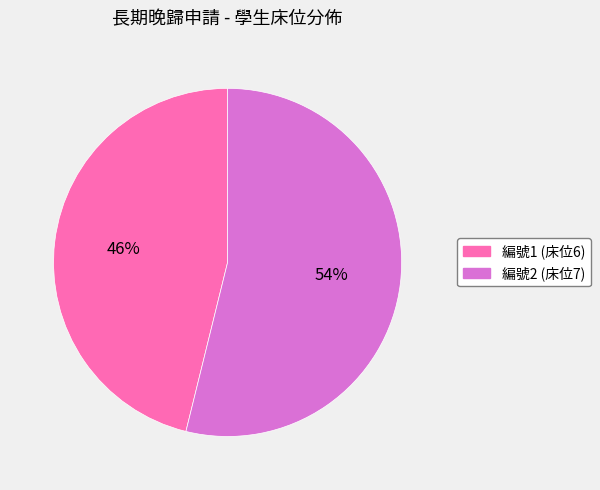

Does any single category account for the majority?

Yes